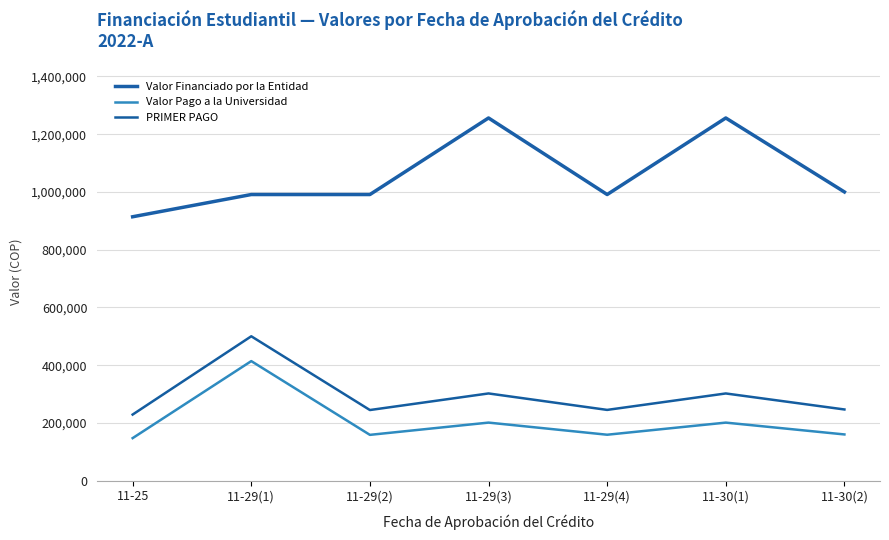

What is the label of the 3rd point from the right?

11-29(4)